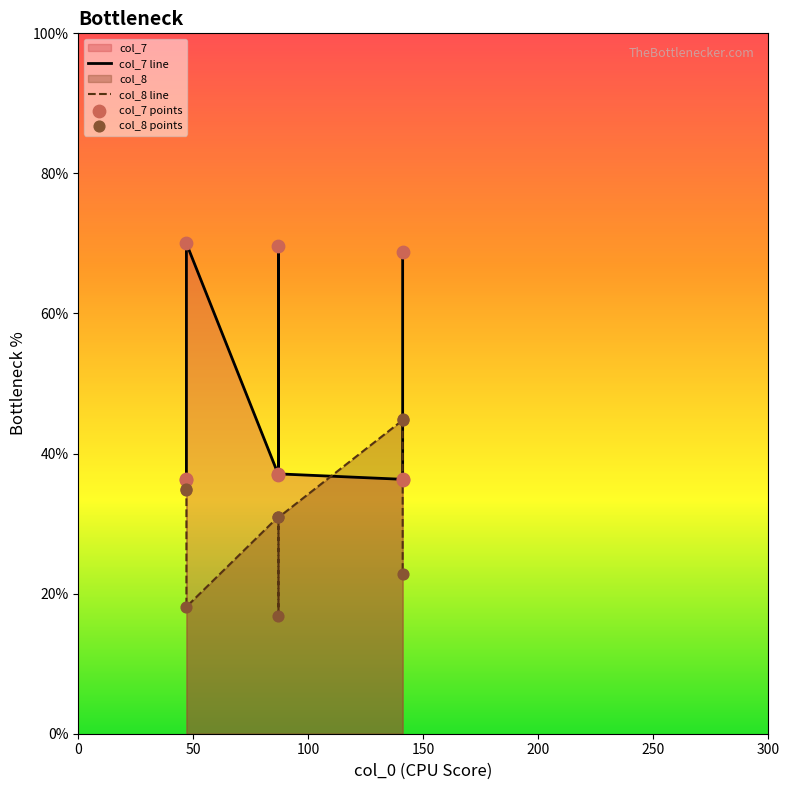

Is the value of col_7 at 2 greater than the value of col_8 at 8?

Yes